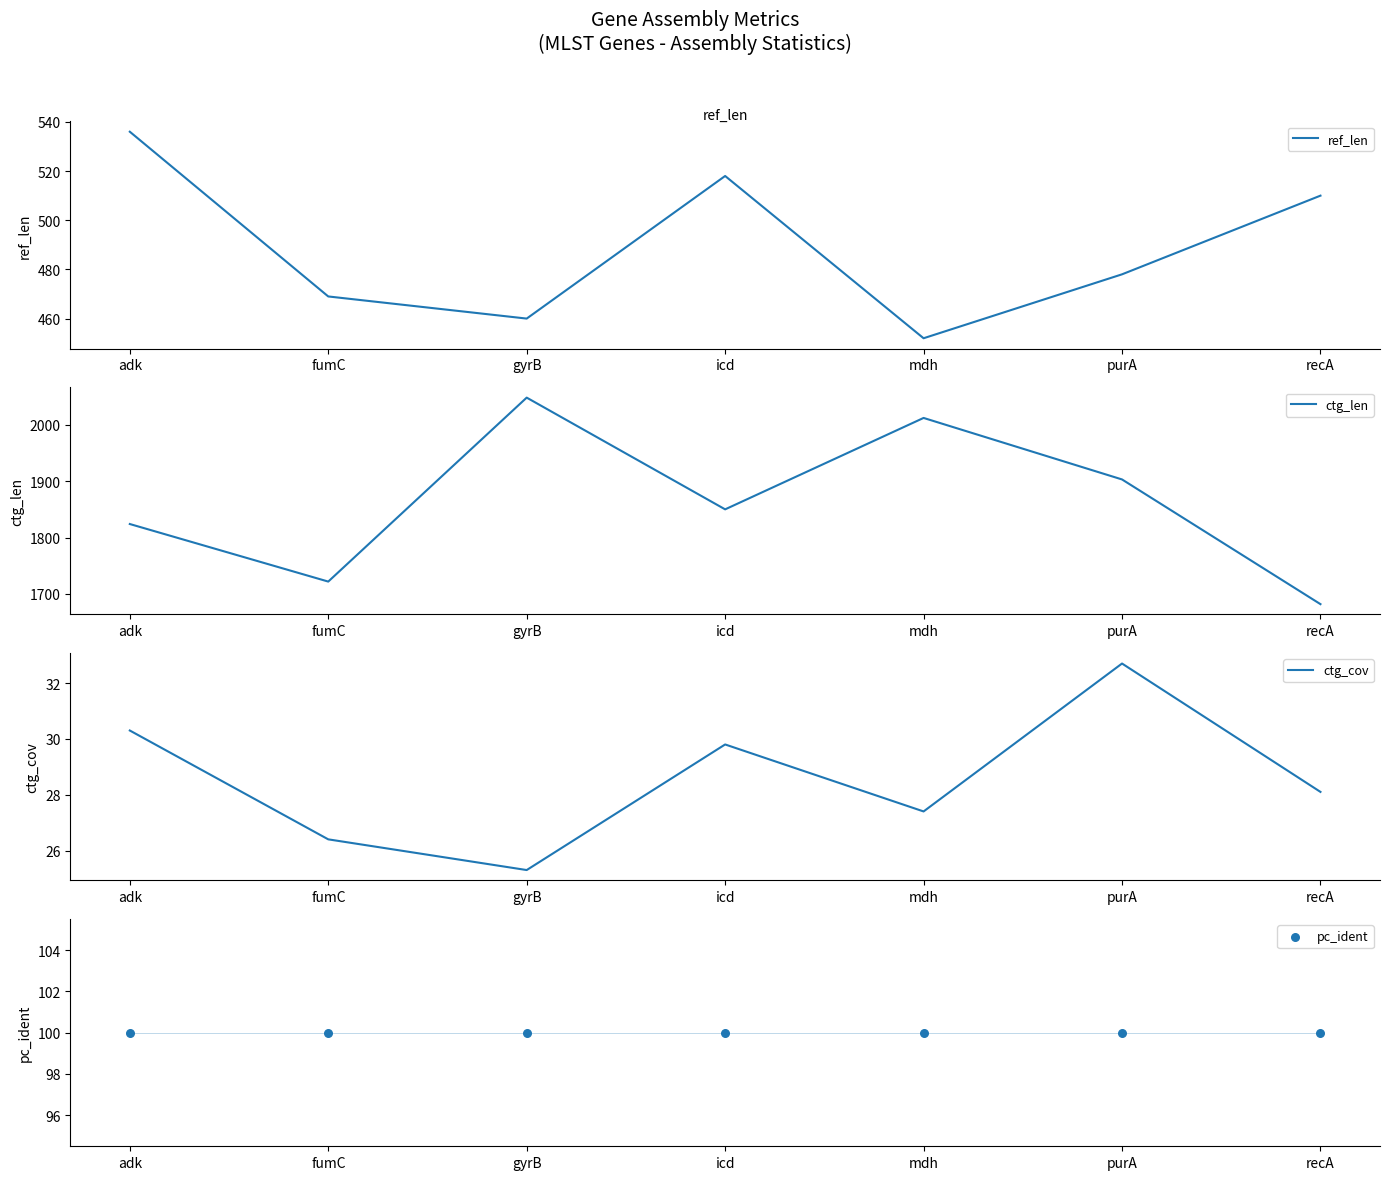

At how many categories does at least one series exceed 663?

7